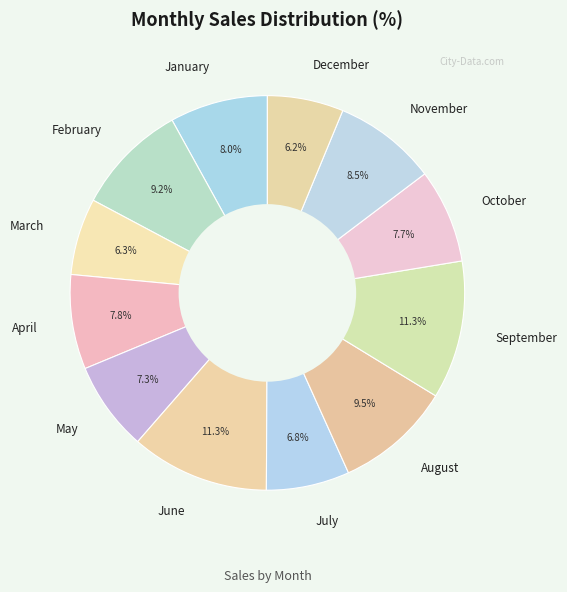

Is December the majority of the pie?

No